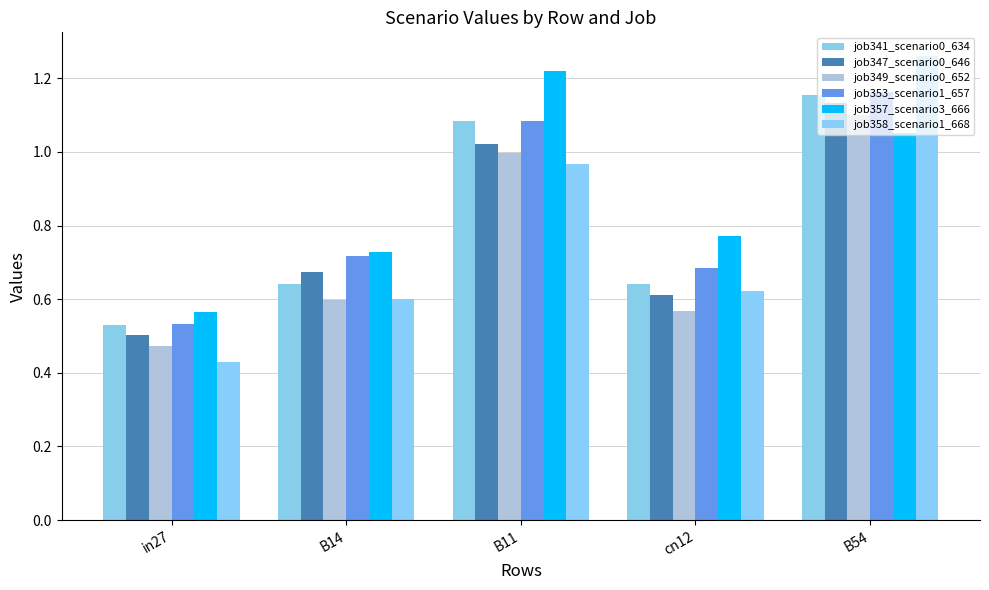

What is the difference between the maximum and minimum values in the job347_scenario0_646 series?

0.6